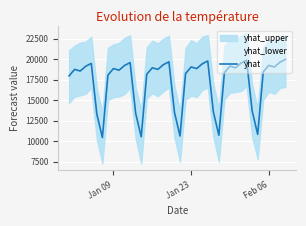

How many interior local valleys (lower than both neighbors) does the data have?

11